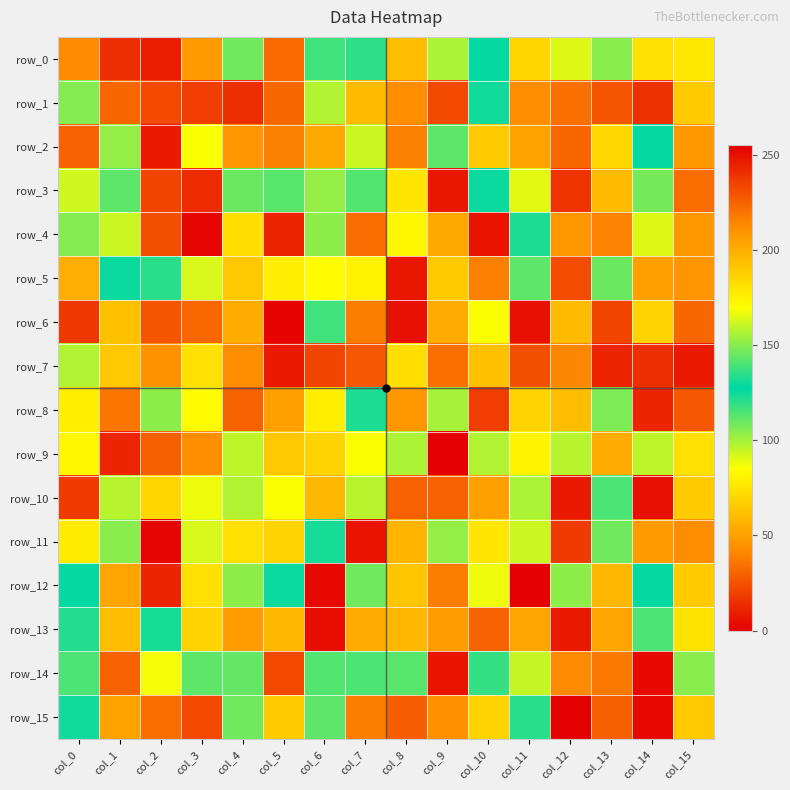

What is the sum of the row_2 values at col_2 and col_15?

55